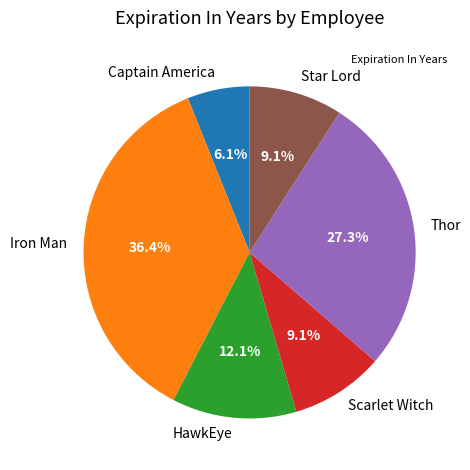

What percentage is the Scarlet Witch slice, to the nearest percent?

9%